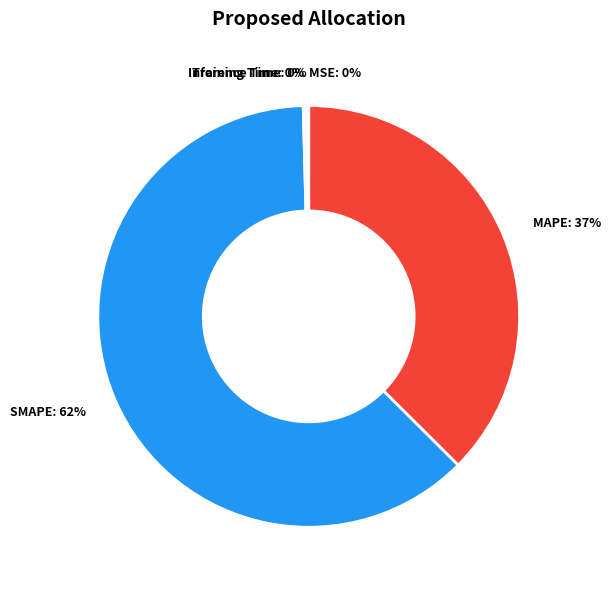

To the nearest percent, what is the average slice percentage?

20%